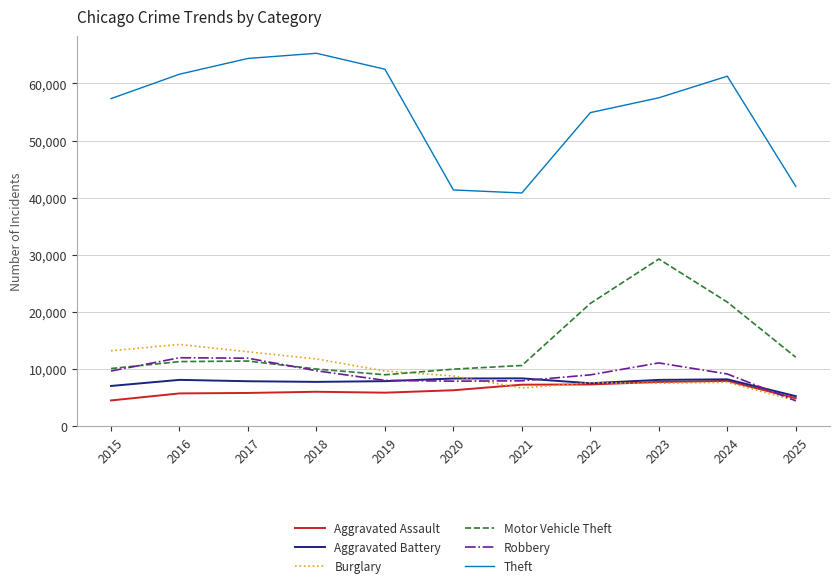

True or false: Robbery has a value of 11052 at 2023.

True